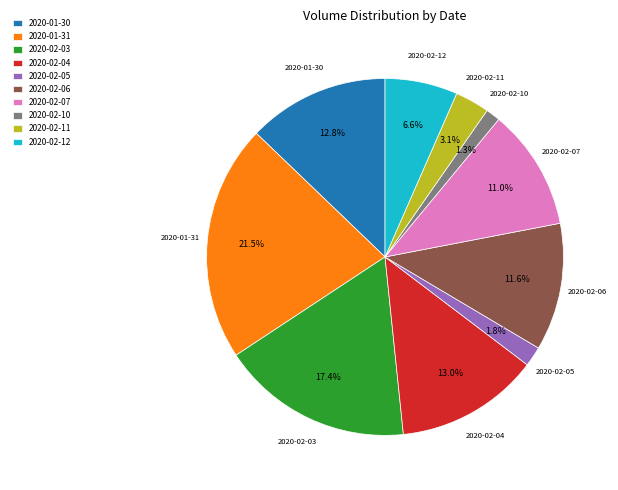

Is there a majority slice in this chart?

No